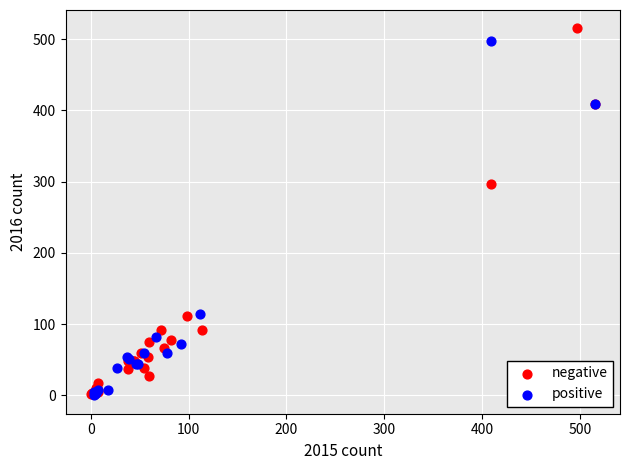

Which series reaches the maximum Y coordinate?

negative